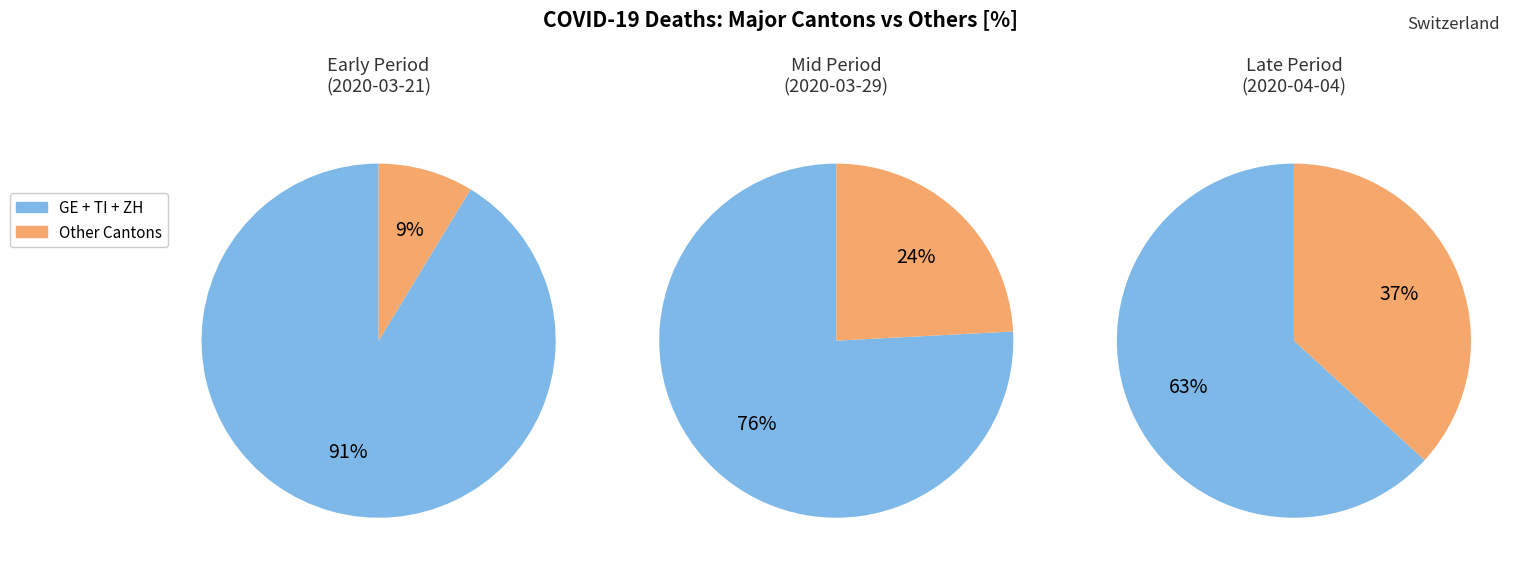

What portion of the pie excludes 5?

100.0%